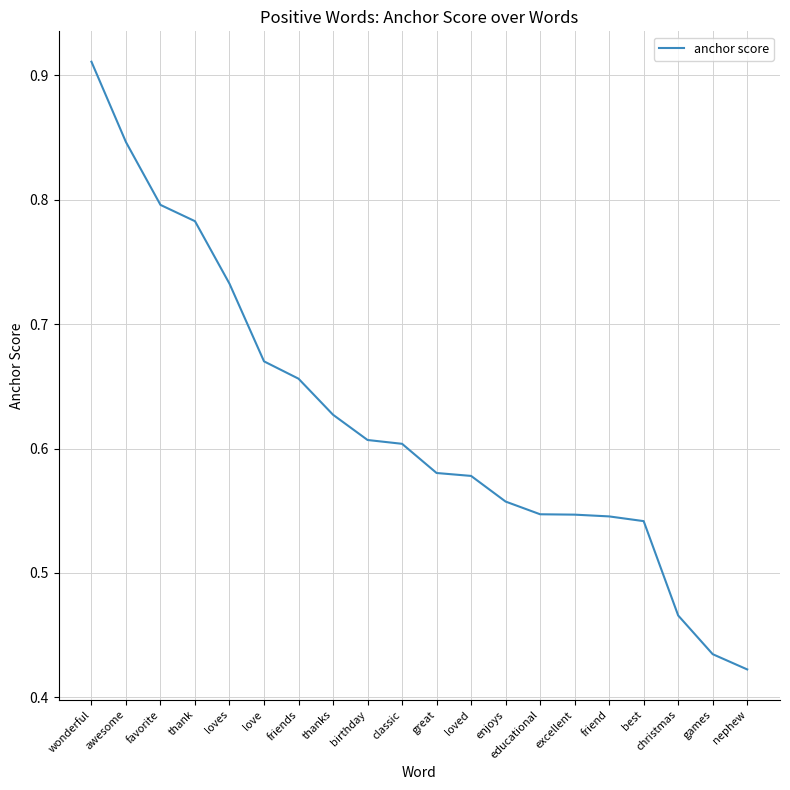

Which has a higher value, wonderful or educational?

wonderful